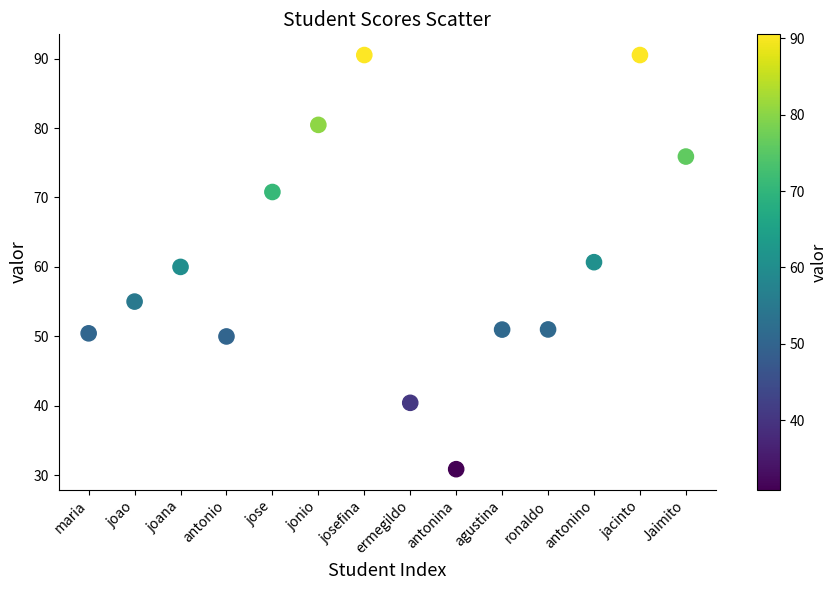

What is the range of Y values (max minus min)?

59.6